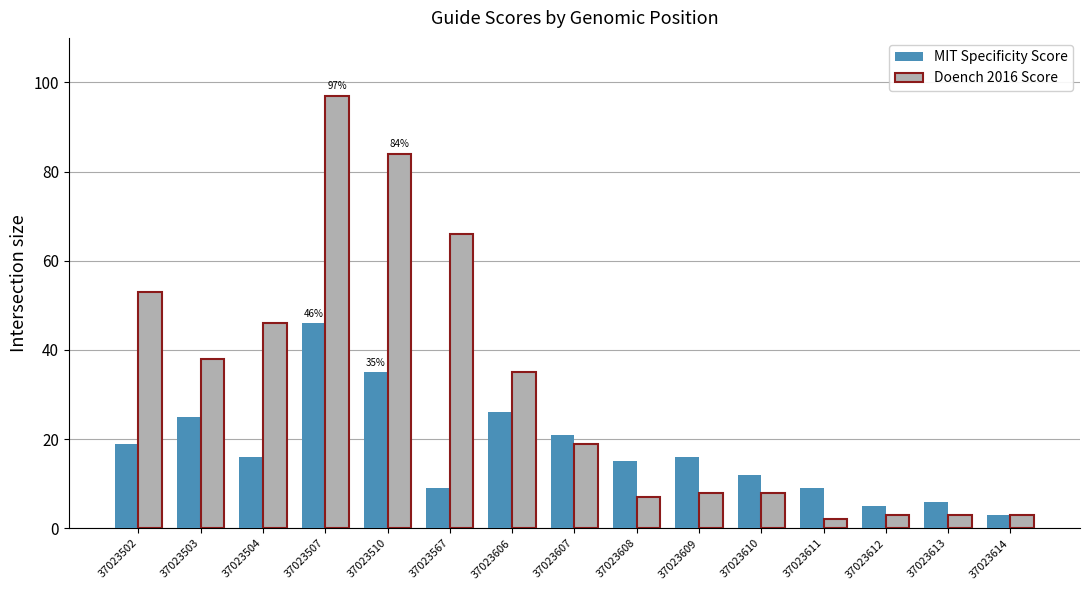

How many bars are there in each group?

2